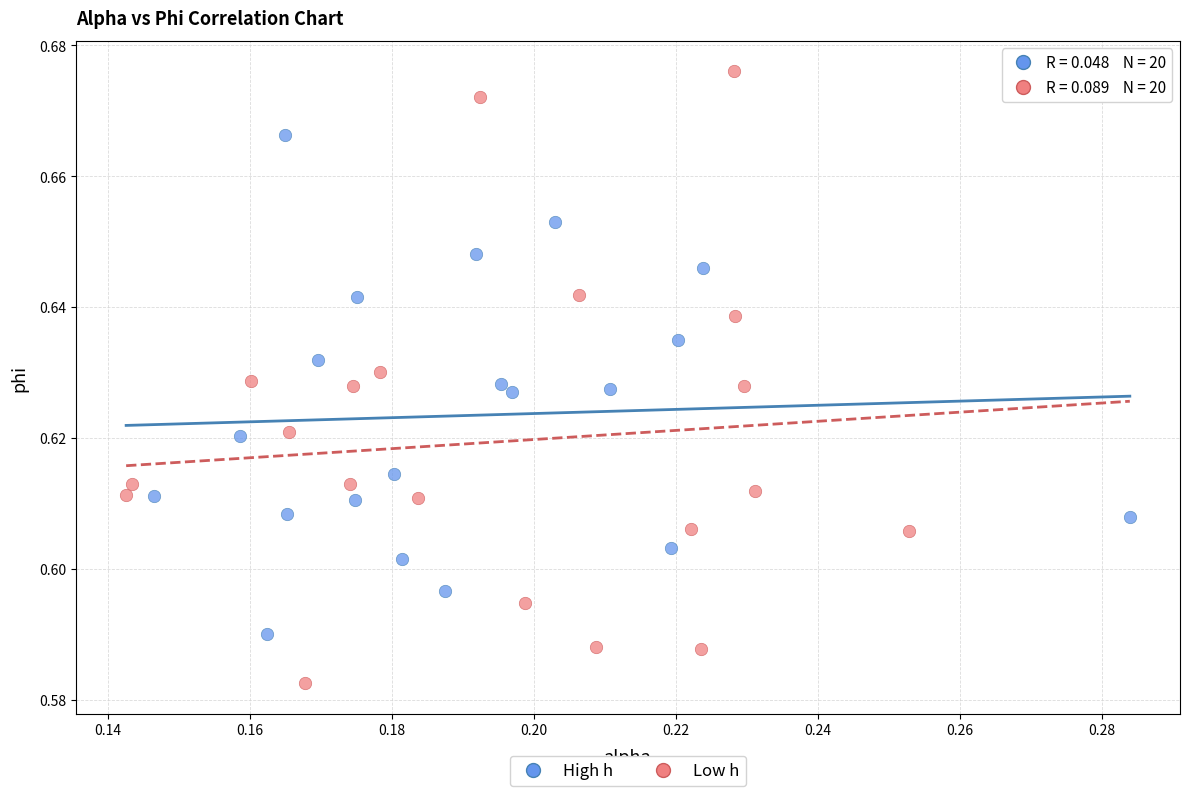

Which series has the widest spread of Y values?

Low h